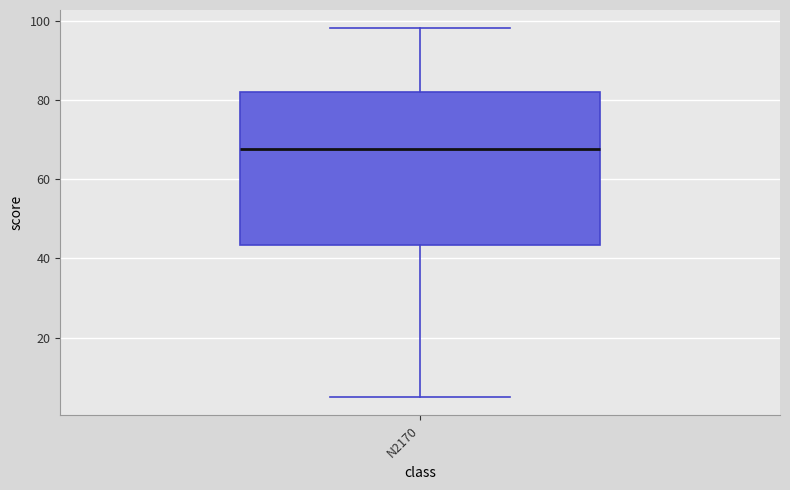

Read this box plot against the y-axis: the position of the median line, the range covered by the box, and the ends of both whiskers. The values are not printed on the chart, so give them approximately, as read against the axis.

median 68, box 44 to 82, whiskers 6 to 98